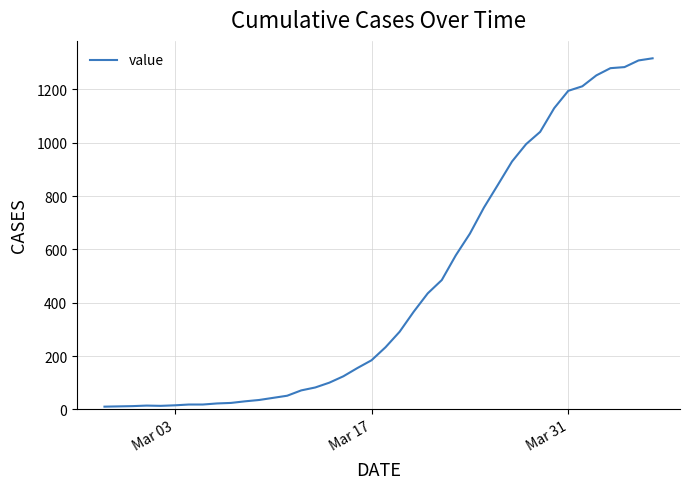

What is the average value?

466